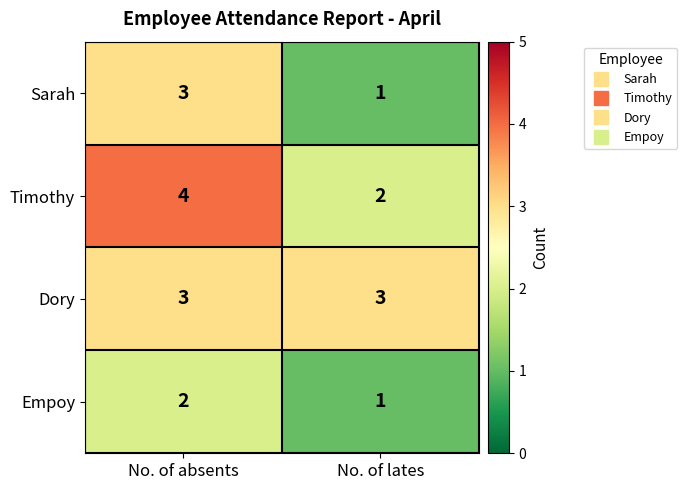

Reading right to left, extract all data points from this chart.

Sarah: 1	3
Timothy: 2	4
Dory: 3	3
Empoy: 1	2